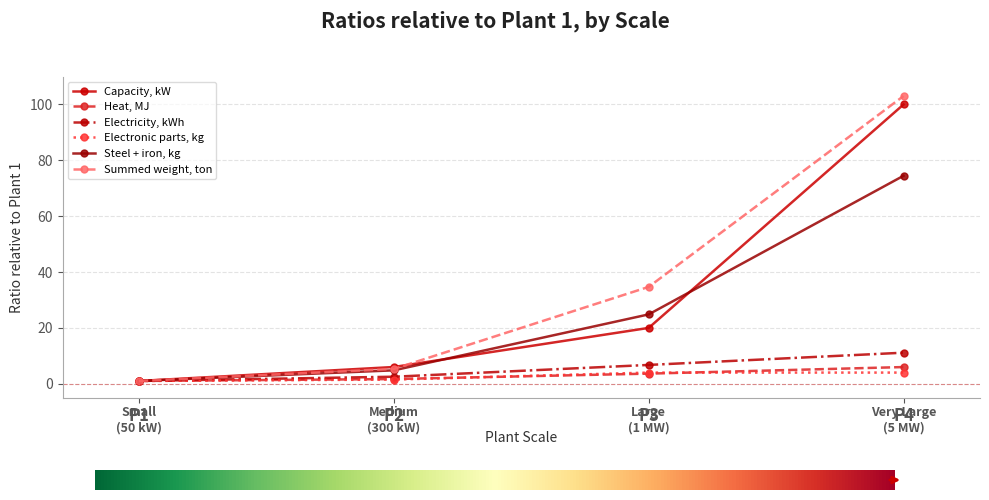

Rank the categories by Steel + iron, kg value from lowest to highest.

P1, P2, P3, P4